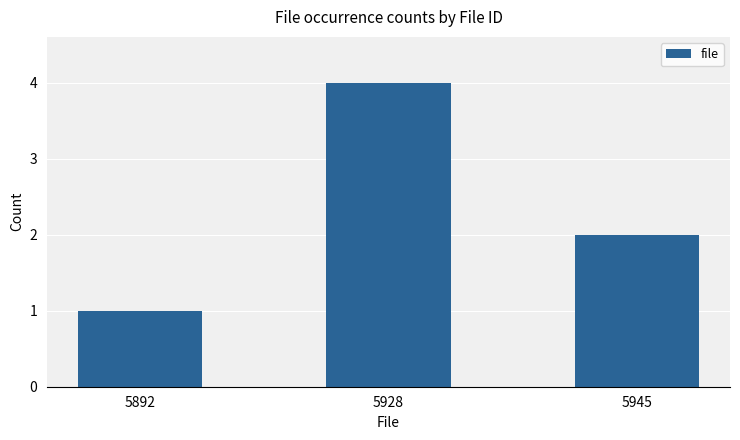

Reading left to right, what are all the values shown in this chart?

5892=1	5928=4	5945=2